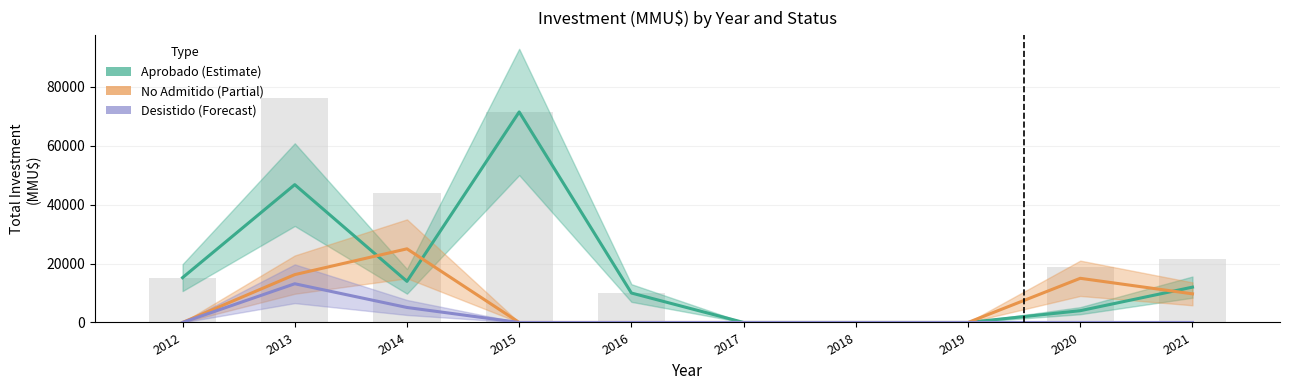

Are the bars horizontal?

No